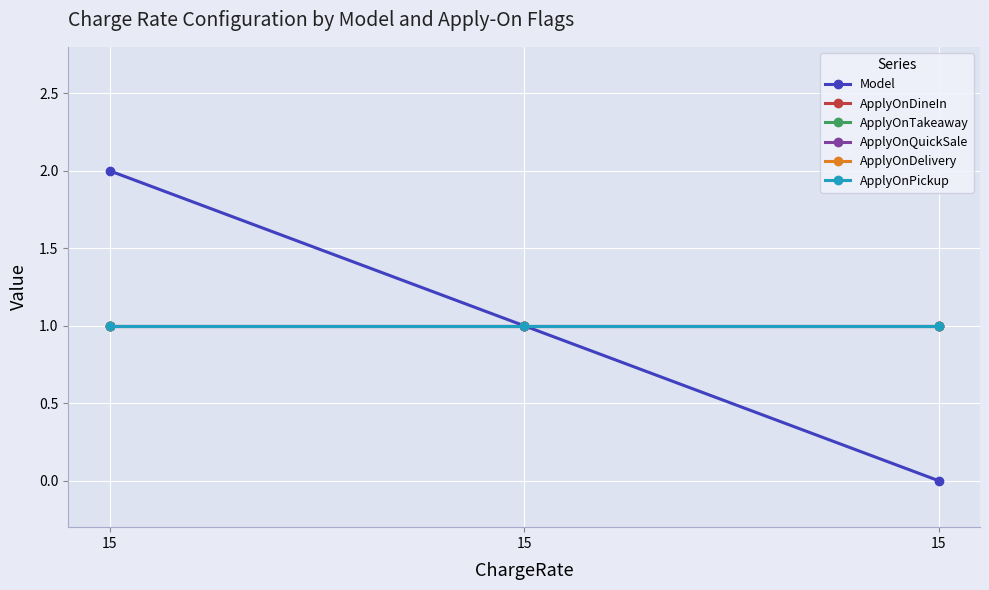

Does the chart have visible grid lines?

Yes